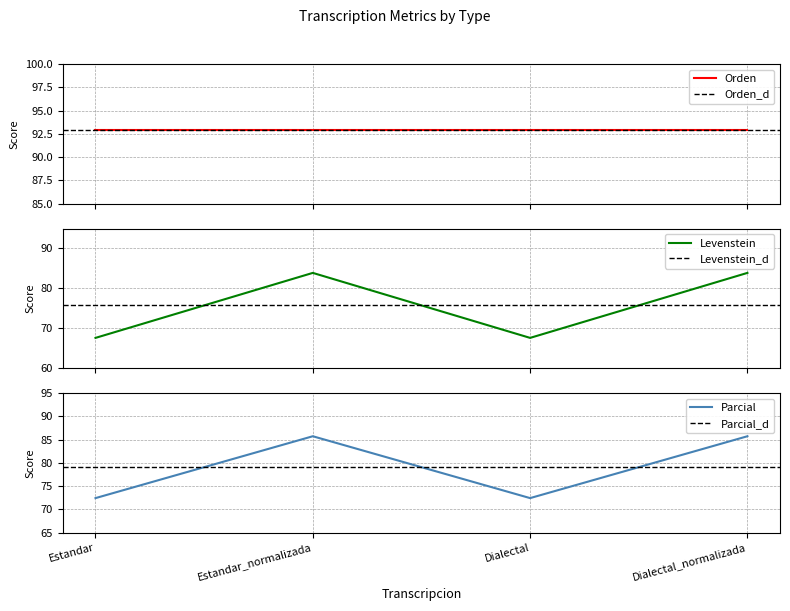

Which label corresponds to the largest value in the chart?

Estandar_normalizada